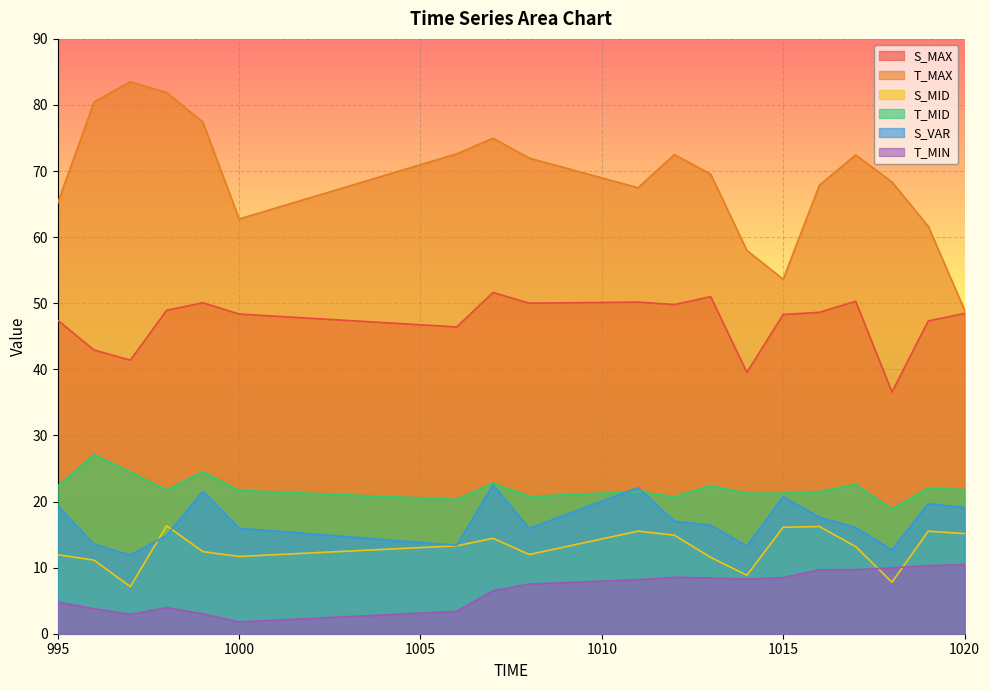

Is the value of S_VAR at 1007 greater than the value of T_MAX at 1018?

No